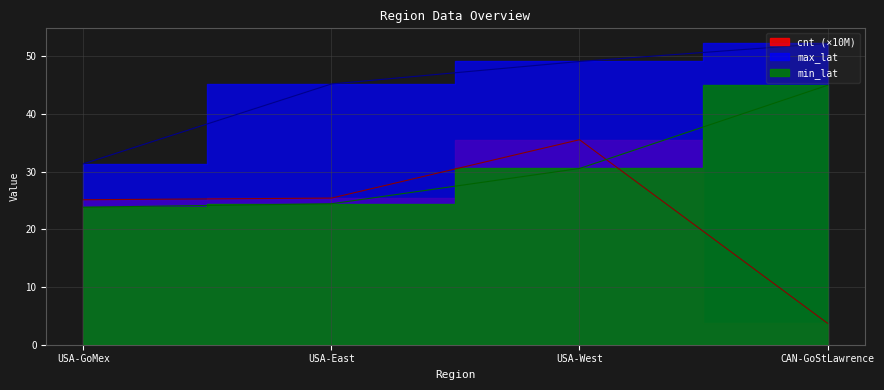

Which series has the largest total across all categories?

max_lat